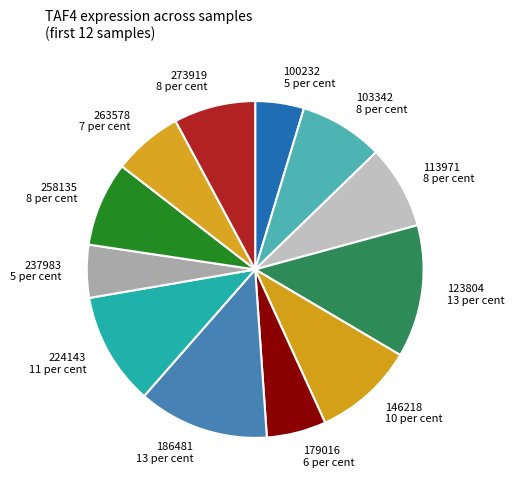

True or false: 100232 accounts for 19% of the total.

False